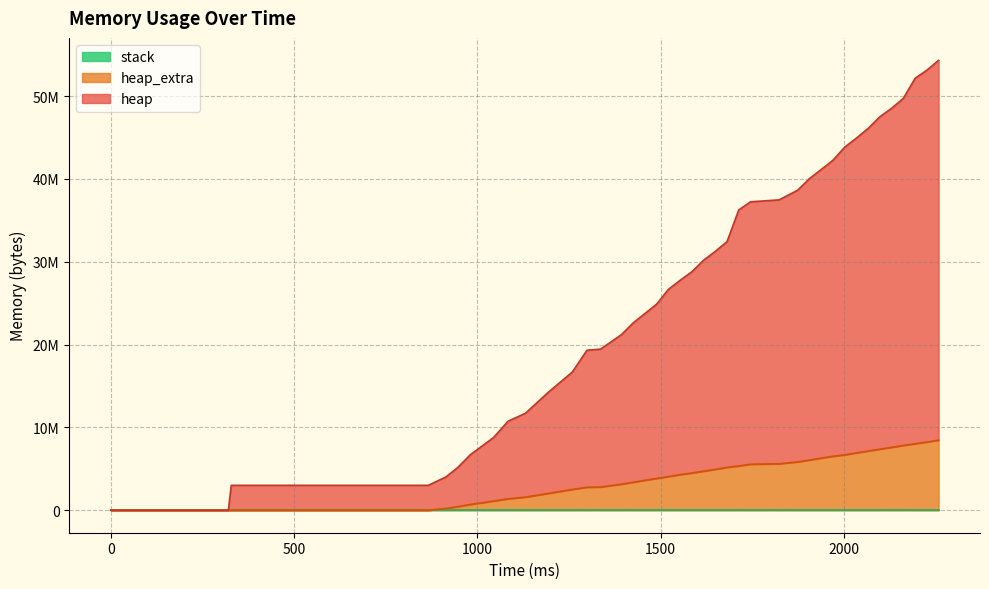

What is the difference between the heap values at 866 and 2130?

45525608